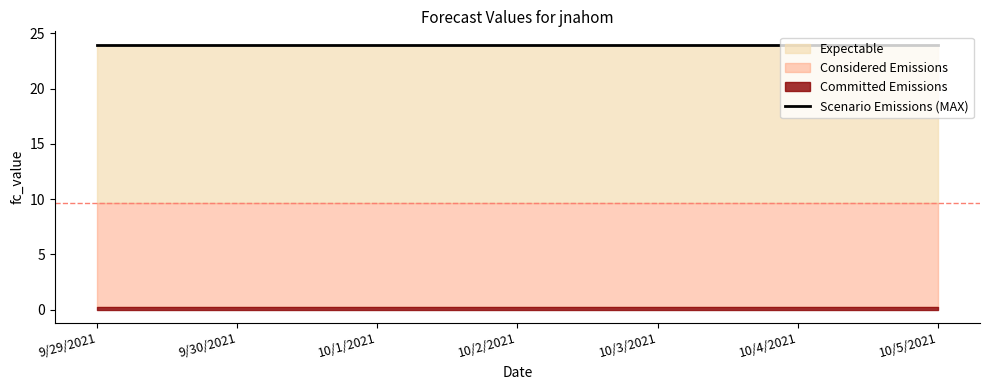

What is the smallest value displayed?

0.3